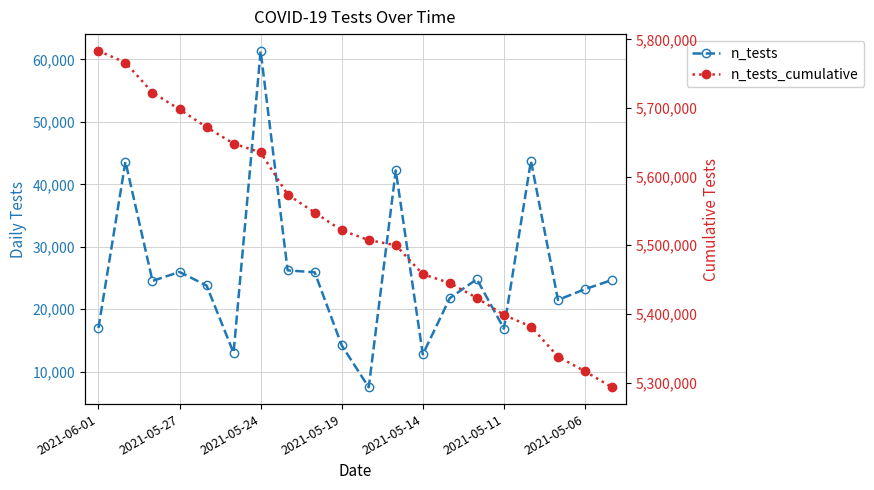

True or false: n_tests_cumulative and n_tests intersect in this chart.

False